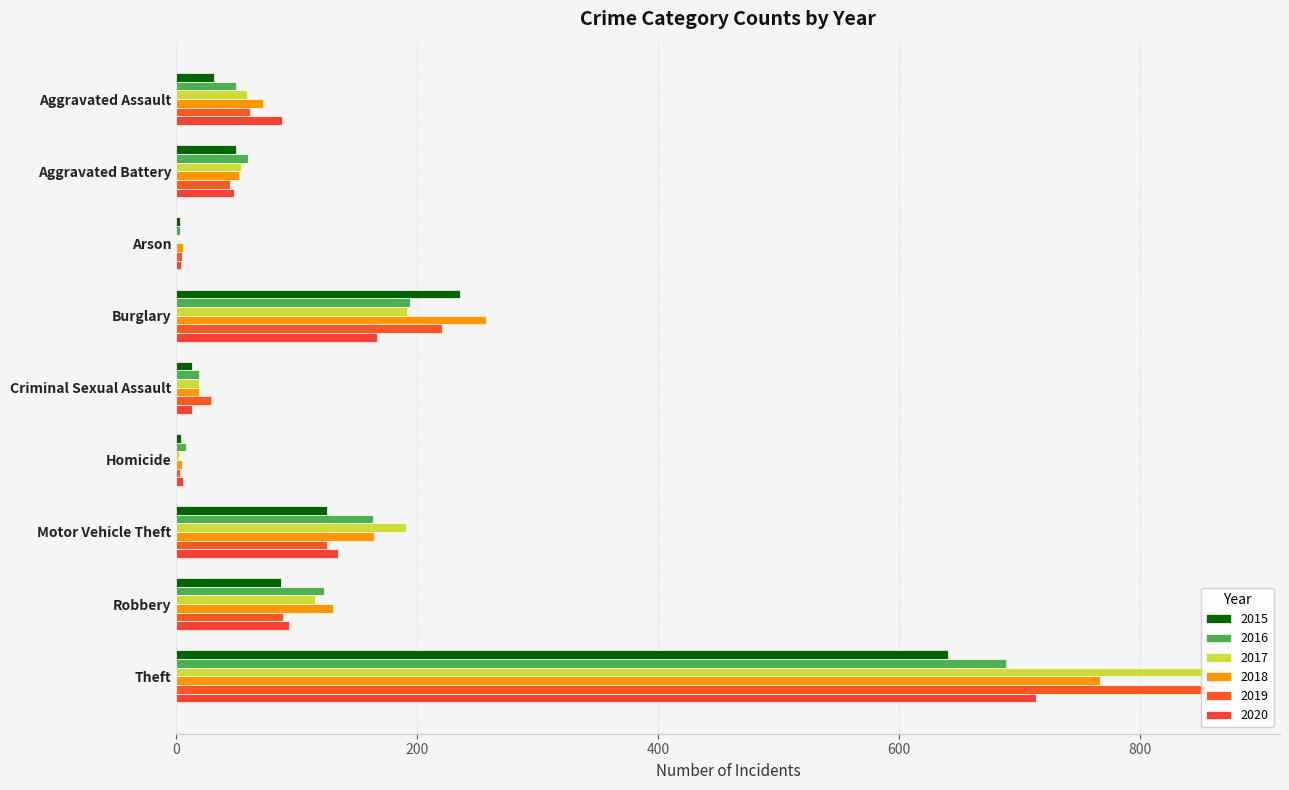

The 2020 series shows 13 at Criminal Sexual Assault. True or false?

True